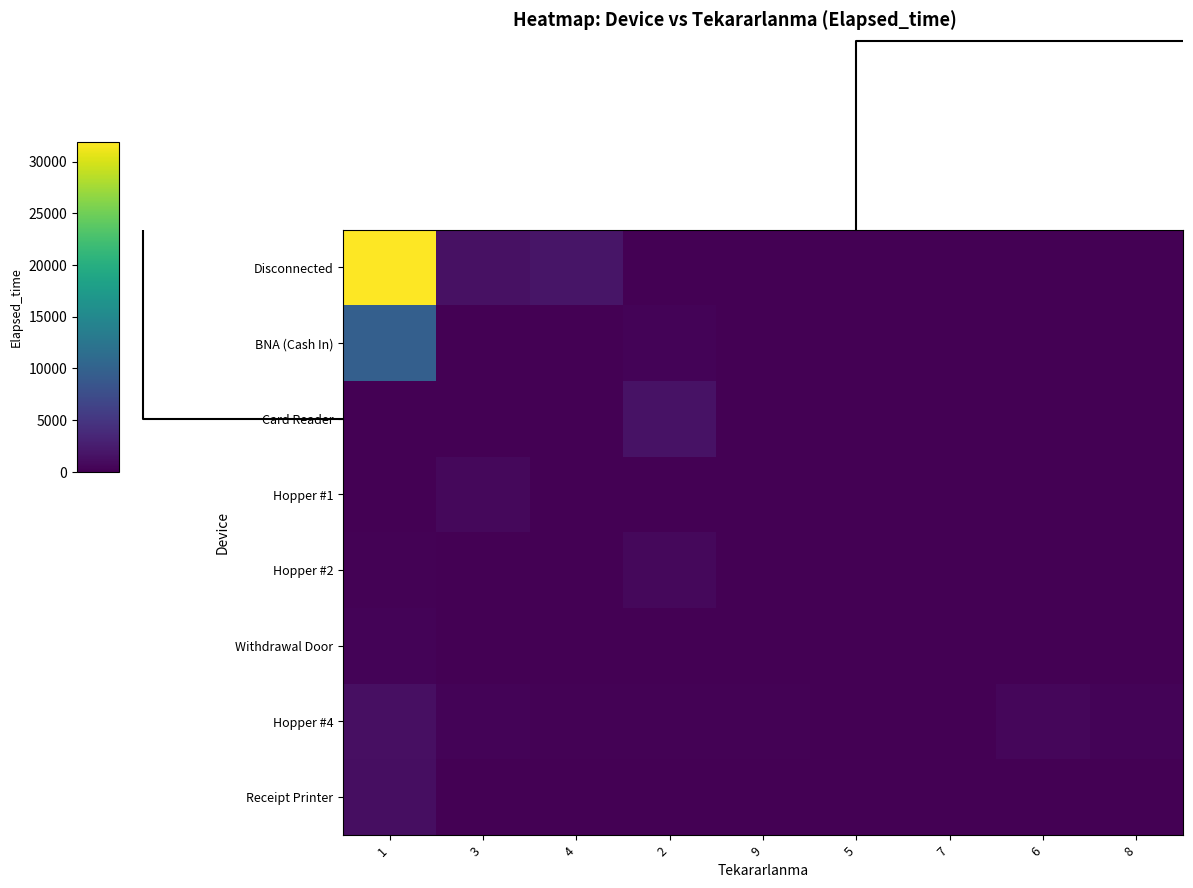

Reading left to right, what are all the values shown in this chart?

Disconnected: 1=31935	3=1480	4=1785	2=0	9=0	5=0	7=0	6=0	8=0
BNA (Cash In): 1=9705	3=15	4=0	2=265	9=0	5=0	7=0	6=0	8=0
Card Reader: 1=0	3=0	4=0	2=1525	9=0	5=0	7=65	6=0	8=0
Hopper #1: 1=100	3=635	4=0	2=0	9=0	5=0	7=0	6=0	8=0
Hopper #2: 1=195	3=0	4=0	2=640	9=0	5=0	7=0	6=0	8=0
Withdrawal Door: 1=275	3=0	4=0	2=15	9=0	5=0	7=0	6=0	8=0
Hopper #4: 1=1285	3=320	4=140	2=215	9=135	5=0	7=0	6=565	8=305
Receipt Printer: 1=1155	3=0	4=0	2=0	9=0	5=0	7=0	6=0	8=0